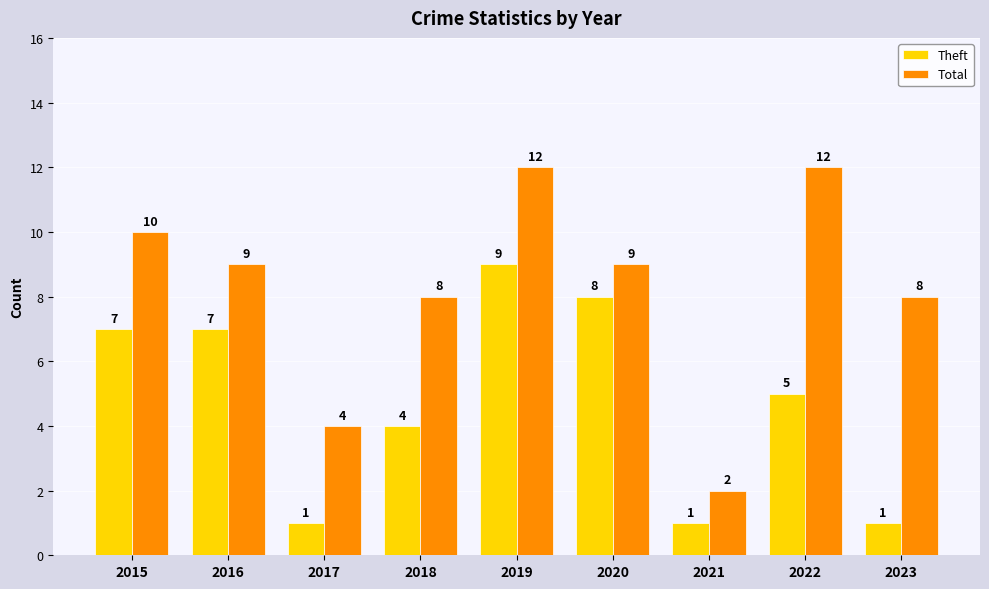

Is it true that Theft equals 8 at 2020?

True